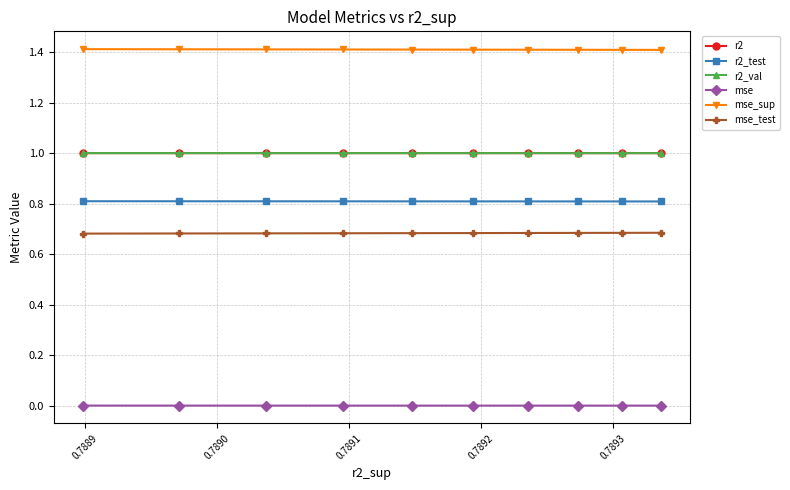

Is this an area chart (filled region under the line)?

No